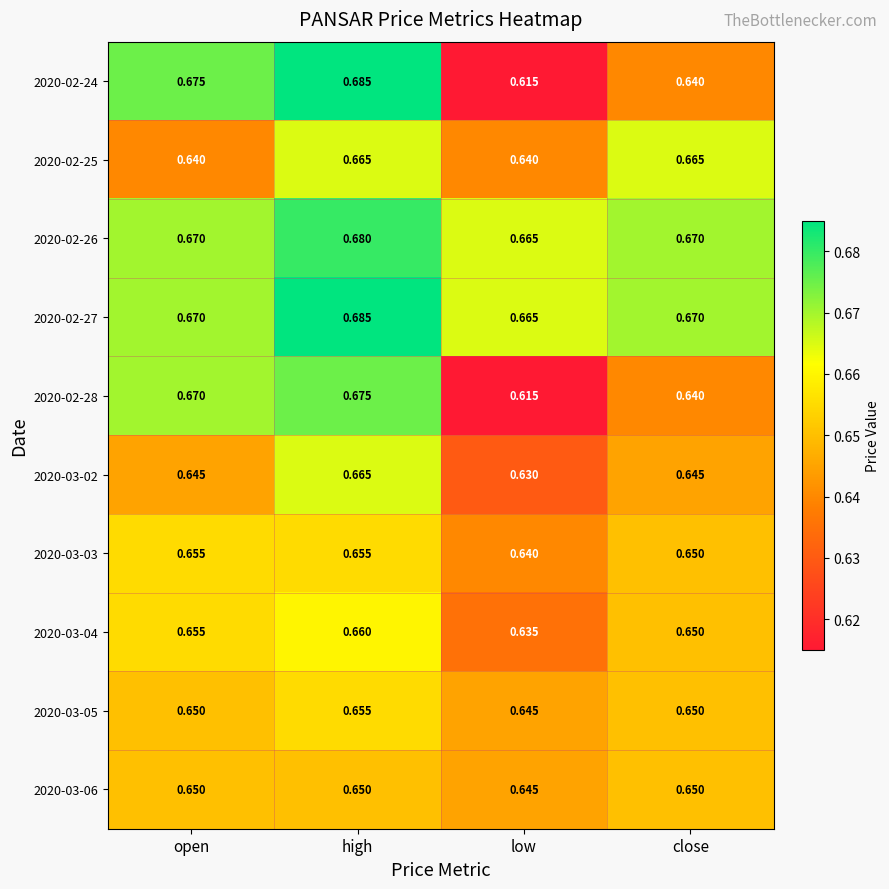

Which category has the lowest value in the 2020-03-03 series?

low